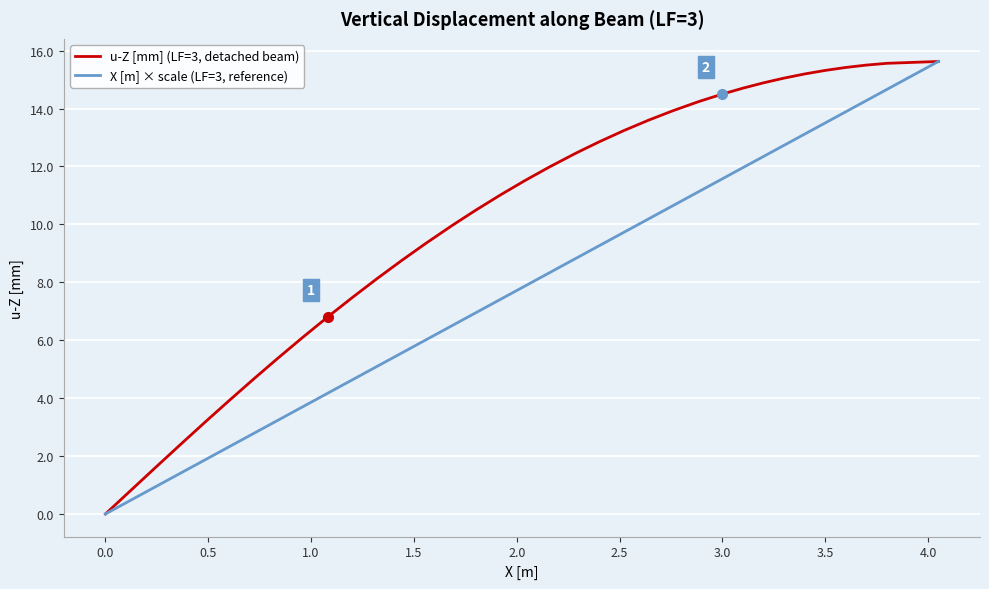

Which series has the widest spread of values?

u-Z [mm] (LF=3, detached beam)